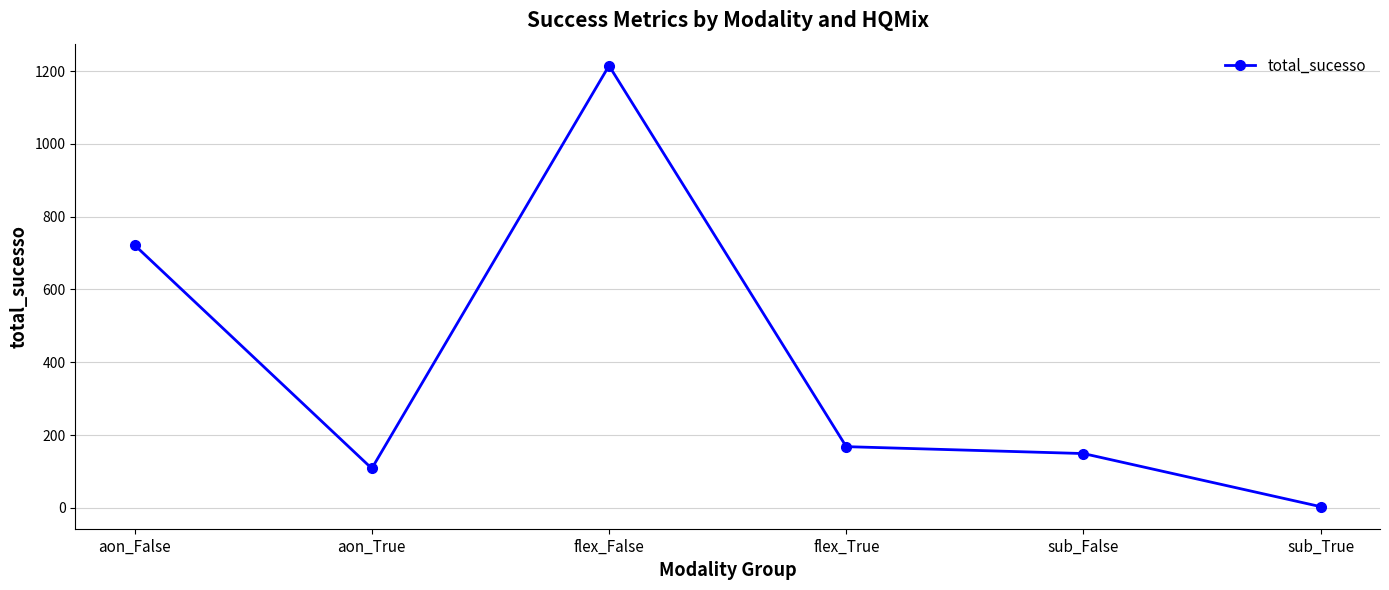

The value at aon_True is 167. True or false?

False